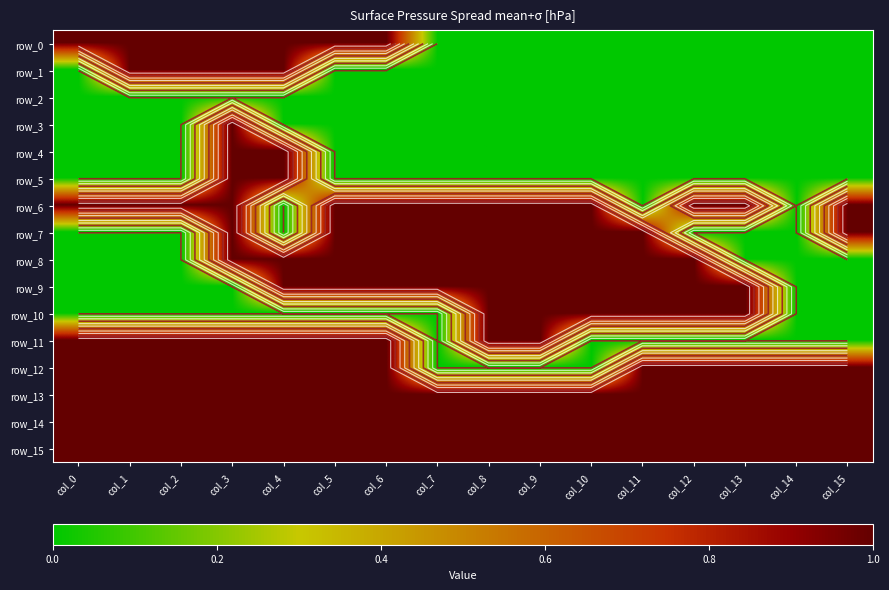

At col_0, list the series in order from largest to smallest.

row_0, row_6, row_11, row_12, row_13, row_14, row_15, row_1, row_2, row_3, row_4, row_5, row_7, row_8, row_9, row_10